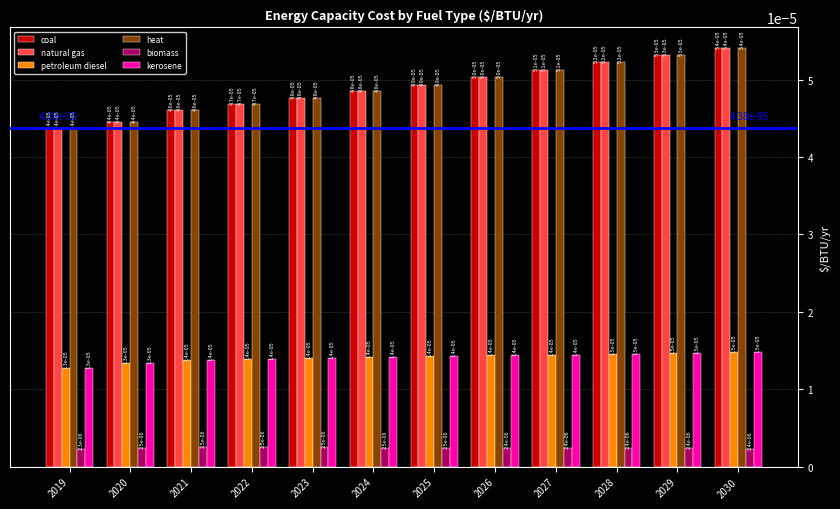

Are the bars grouped side by side (vs. stacked)?

Yes